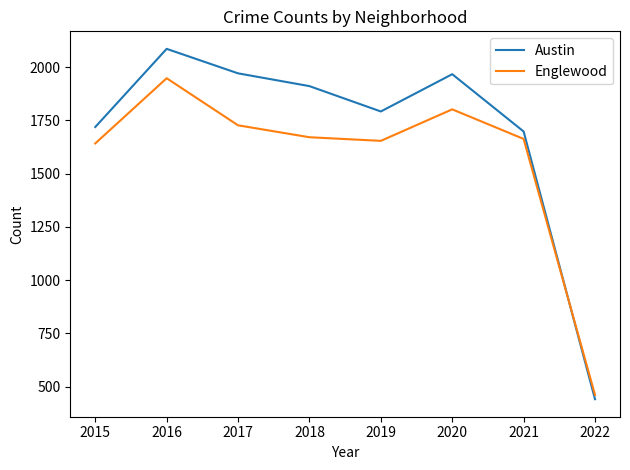

Does the chart display data point markers on the line(s)?

No